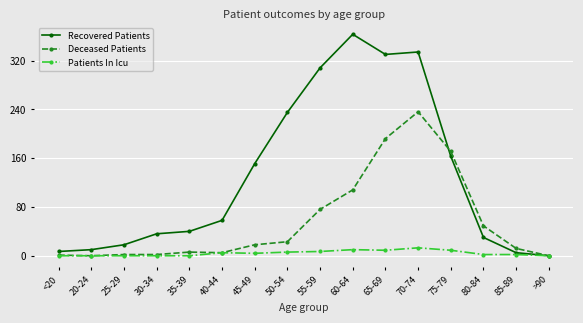

What is the sum of the Patients In Icu values at 20-24 and 55-59?

7